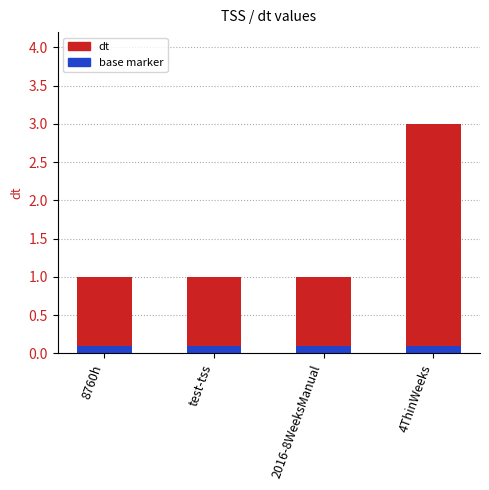

What is the difference between the maximum and minimum values?

2